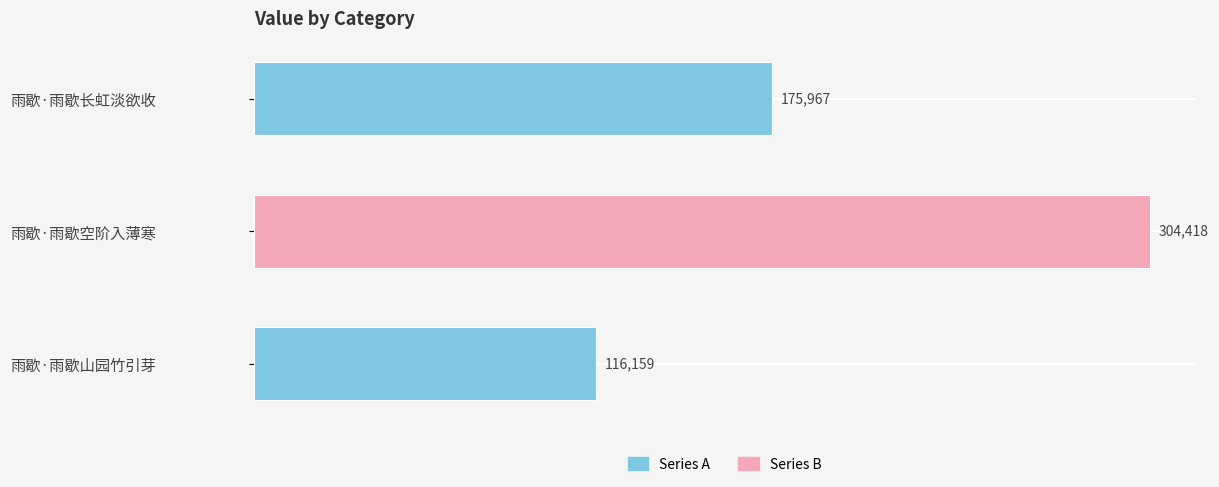

What is the smallest value displayed?

116159